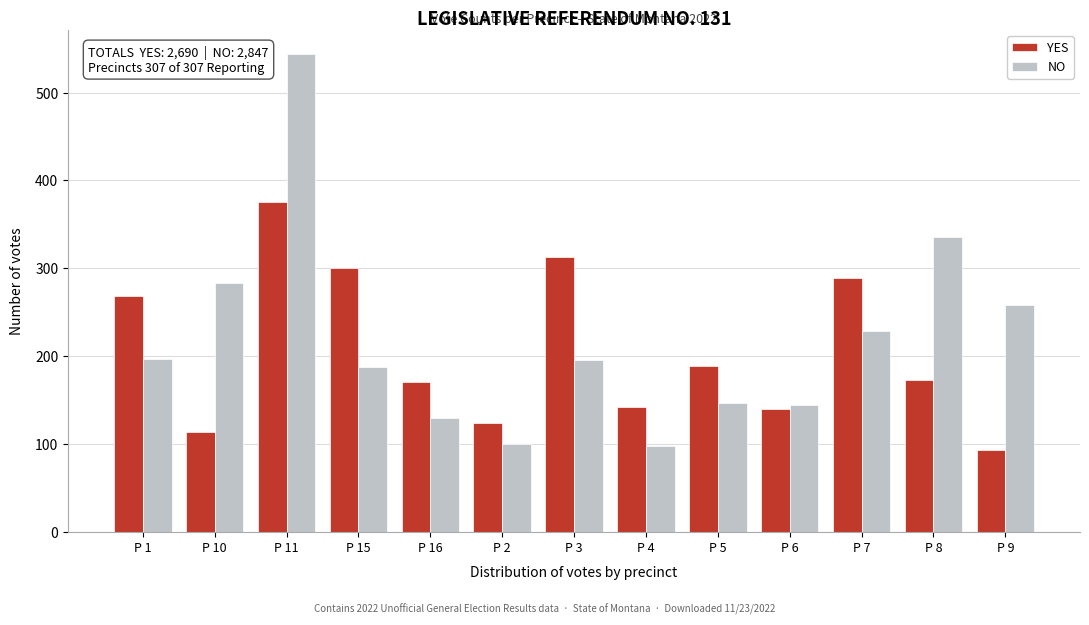

Rank the series at P 3 from highest to lowest value.

YES, NO